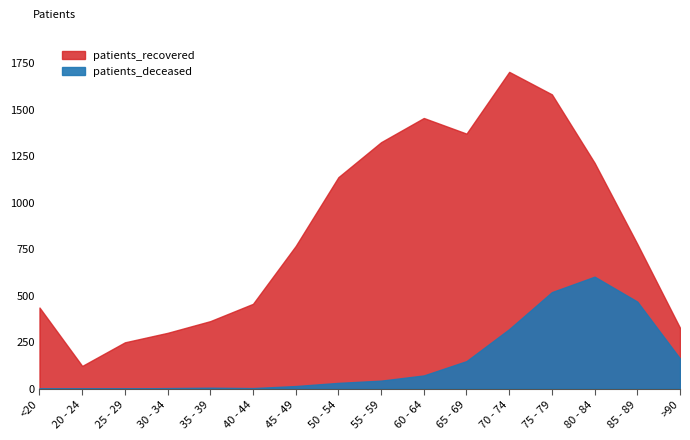

Reading left to right, list all the values displayed in this chart.

patients_deceased: 2	0	1	3	5	3	14	31	43	71	148	320	519	602	468	162
patients_recovered: 436	122	249	300	363	456	767	1137	1325	1455	1371	1703	1582	1214	778	327